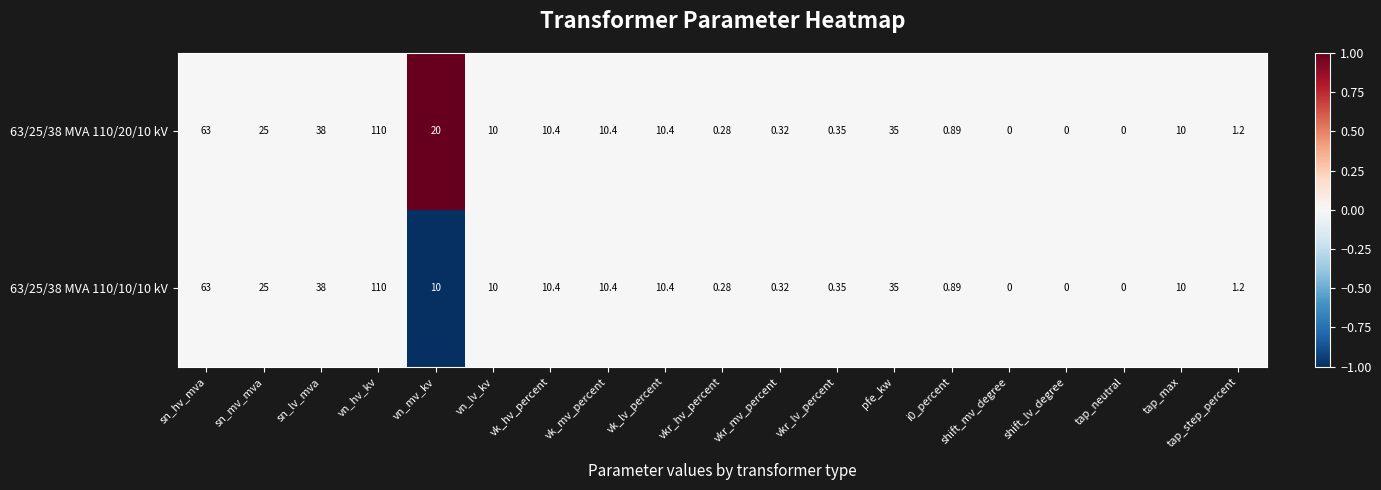

At which label does 63/25/38 MVA 110/20/10 kV first exceed 10?

sn_hv_mva